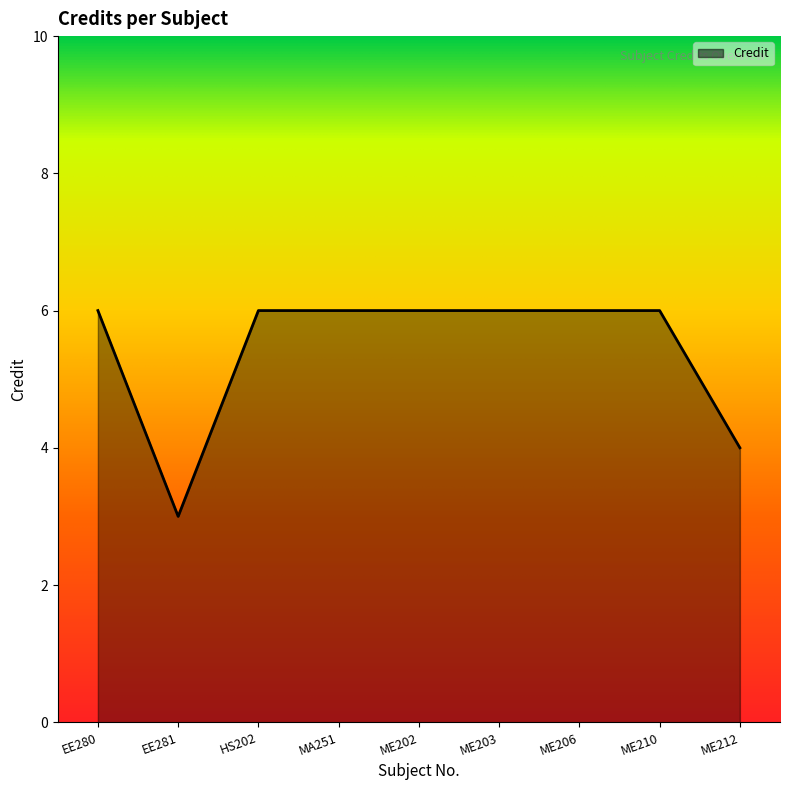

What is the average value?

5